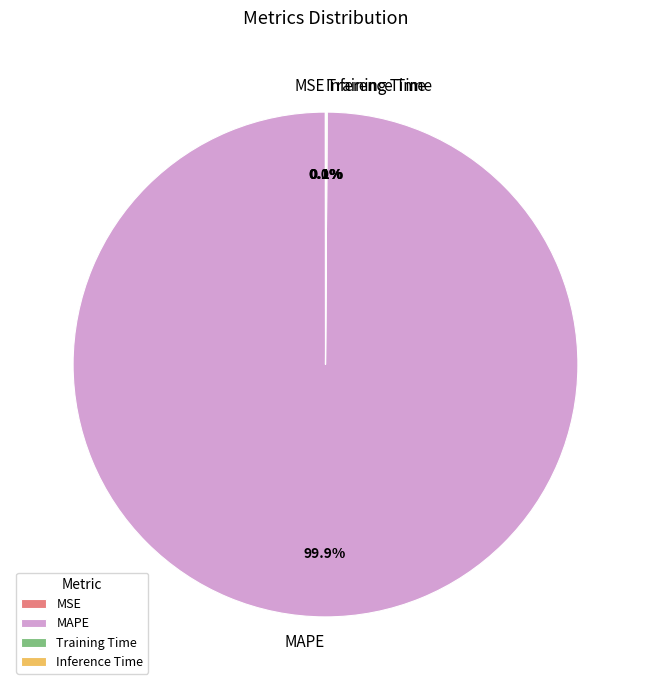

Which category has the biggest portion of the pie?

MAPE